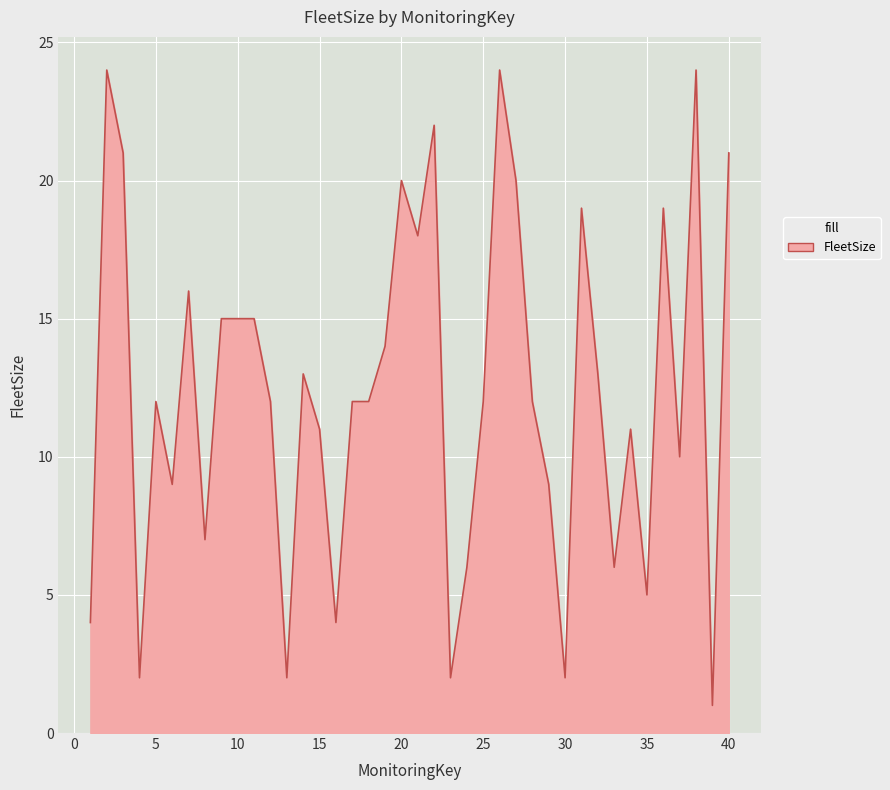

What is the difference between the maximum and minimum values?

23